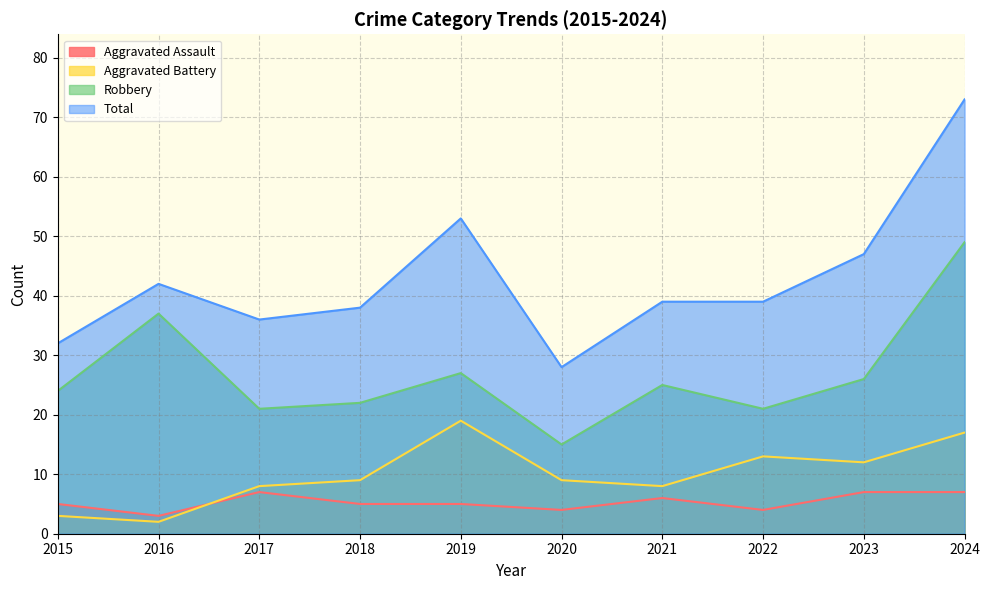

True or false: Robbery has more than 0 interior local peaks.

True